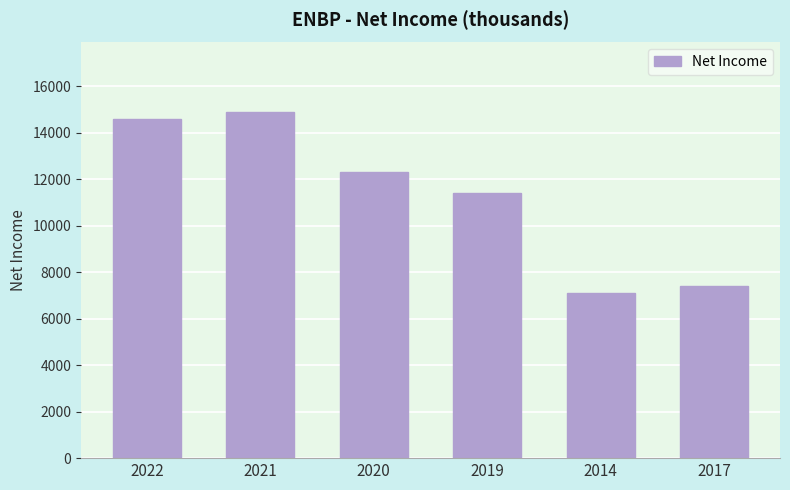

What is the minimum value shown in the chart?

7100